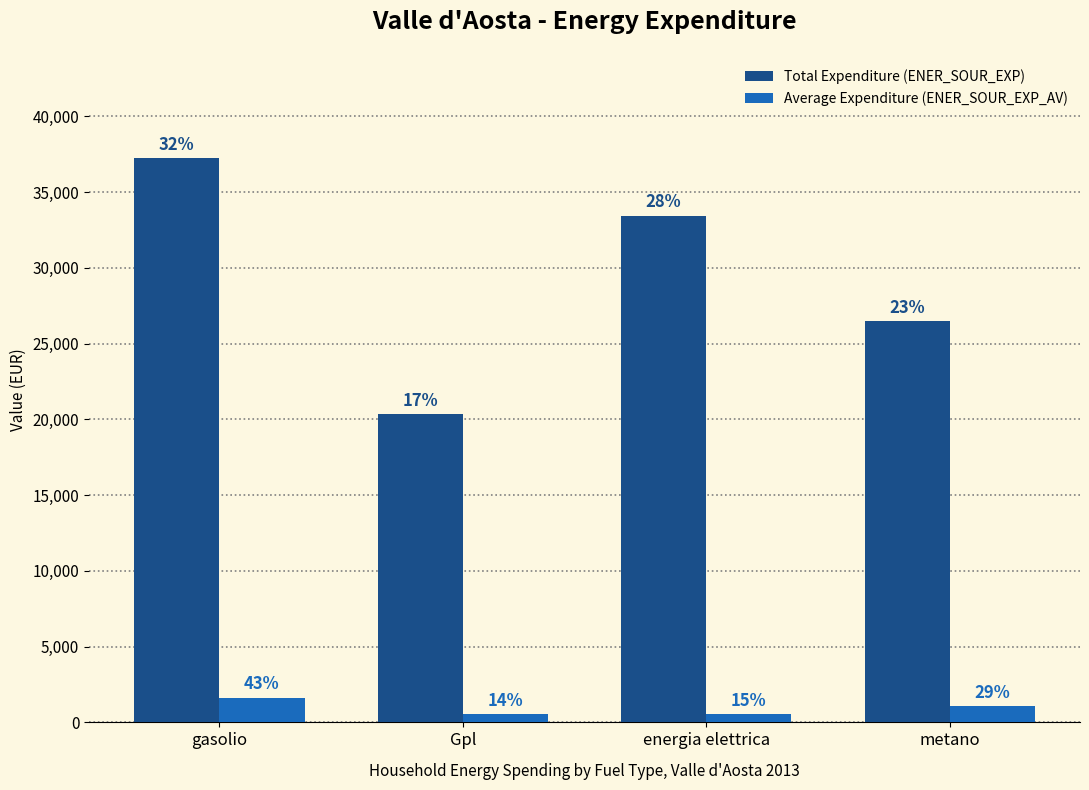

Rank the series by their average value, from lowest to highest.

Average Expenditure (ENER_SOUR_EXP_AV), Total Expenditure (ENER_SOUR_EXP)